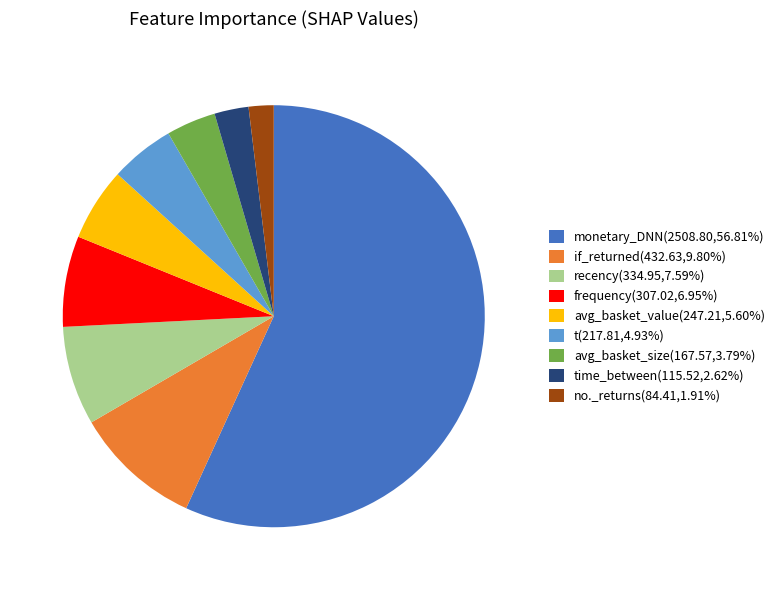

What is the ratio of the value at time_between(115.52,2.62%) to the value at t(217.81,4.93%)?

0.5